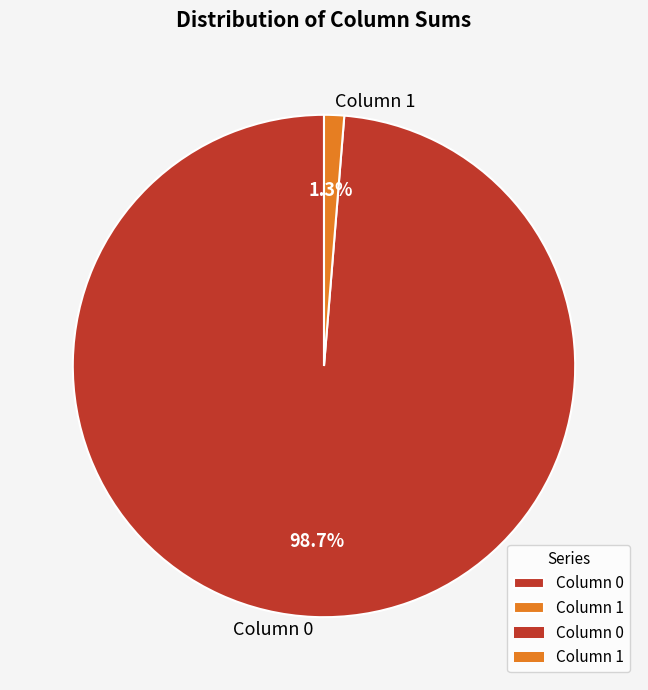

What is the largest slice in the pie chart?

Column 0